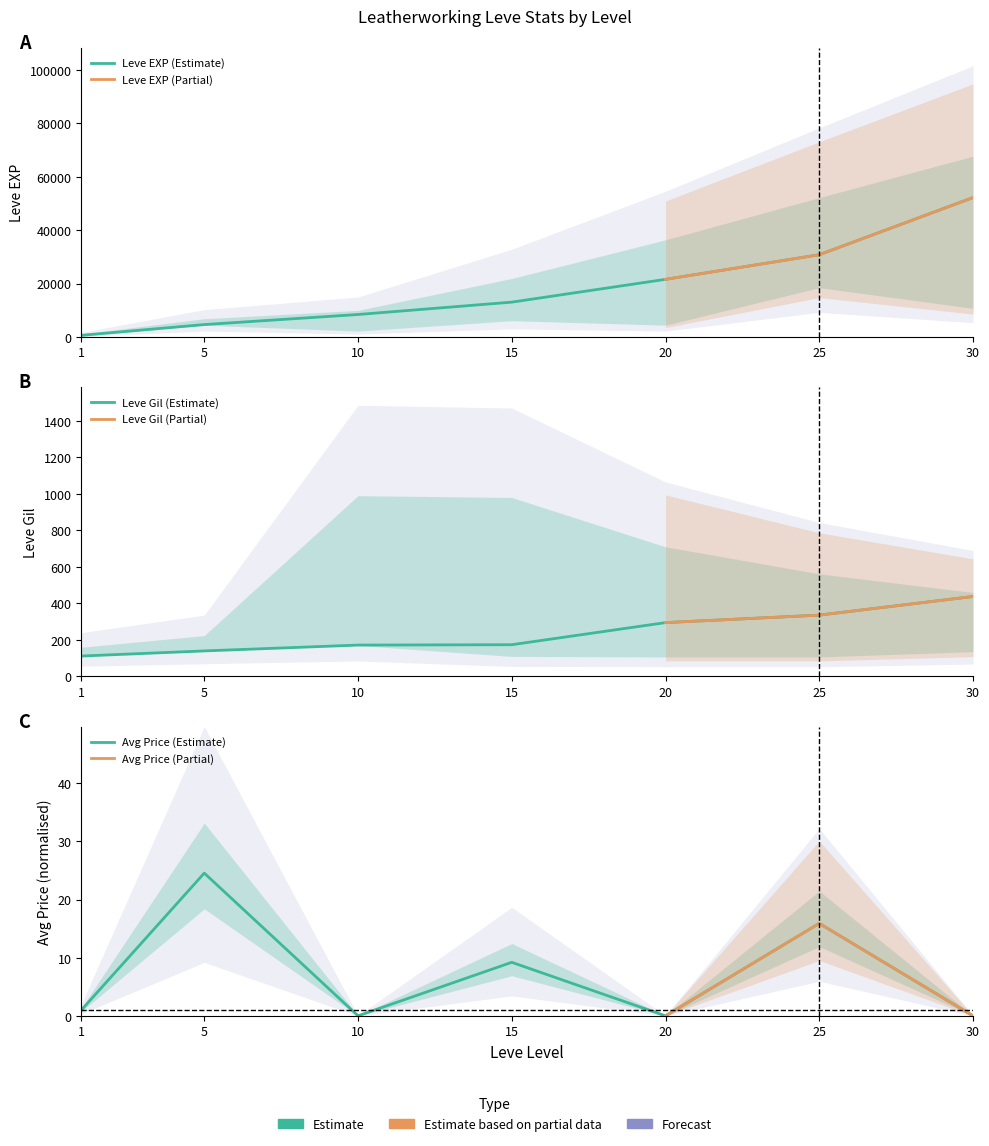

What is the difference between the maximum and second lowest values in the Leve EXP series?

47560.0